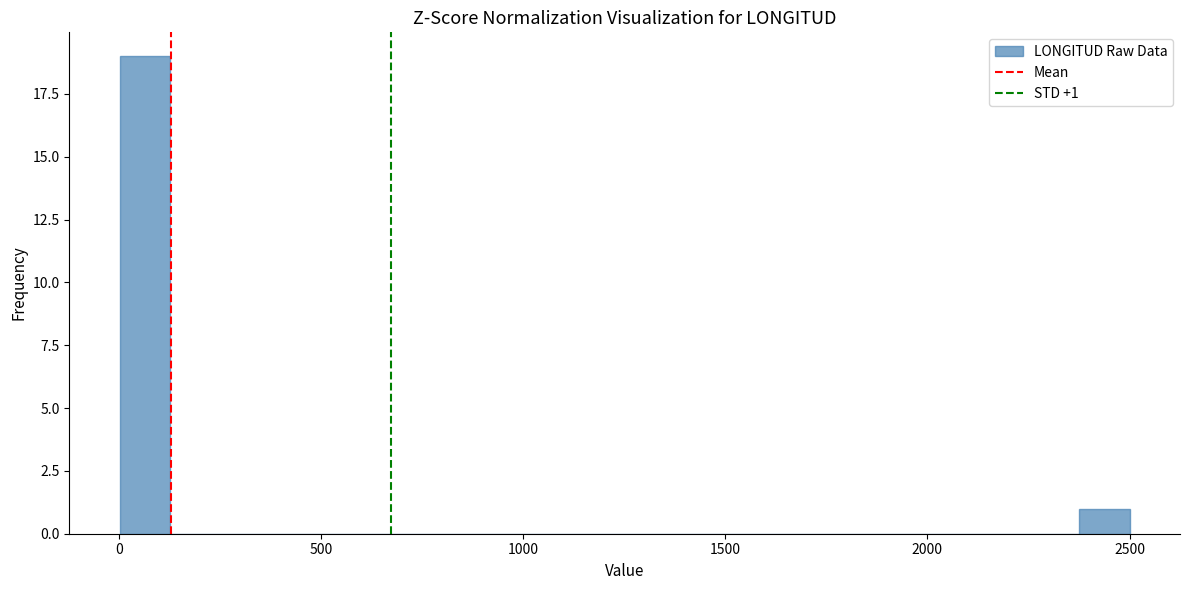

Read against the x-axis, roughly where is the centre of the tallest bar?

50